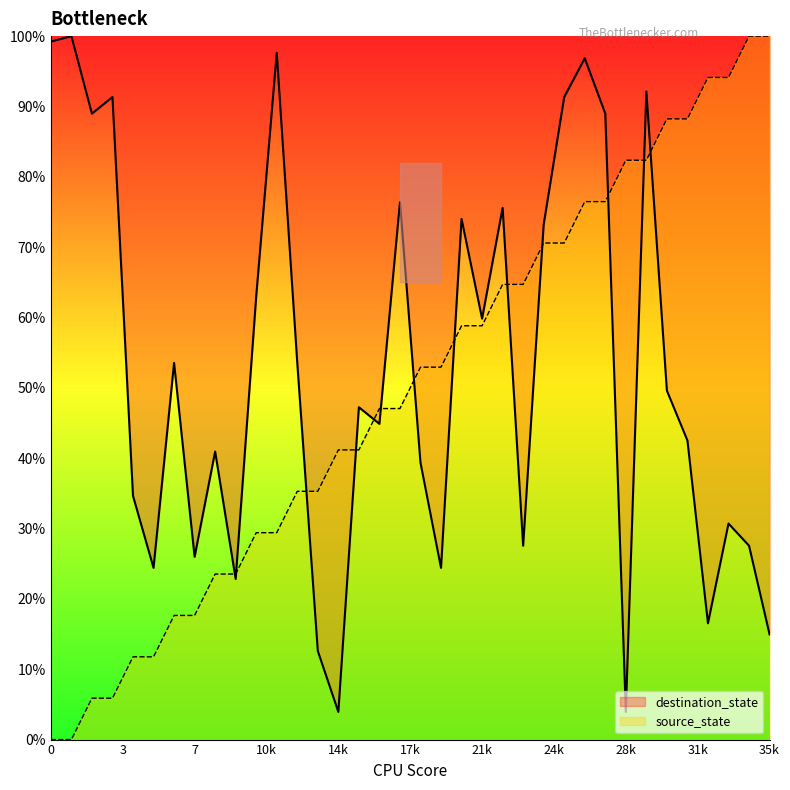

True or false: destination_state has more than 1 points higher than both neighbors.

True